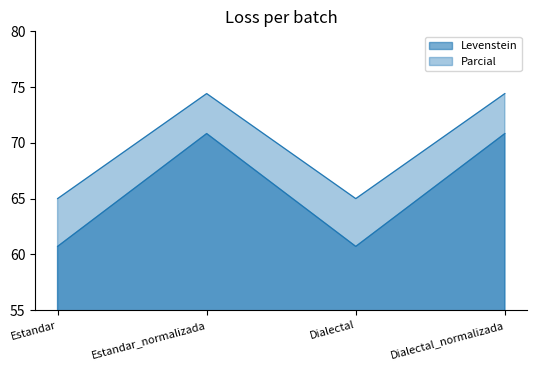

What is the difference between the second highest and second lowest values in the Parcial series?

9.4